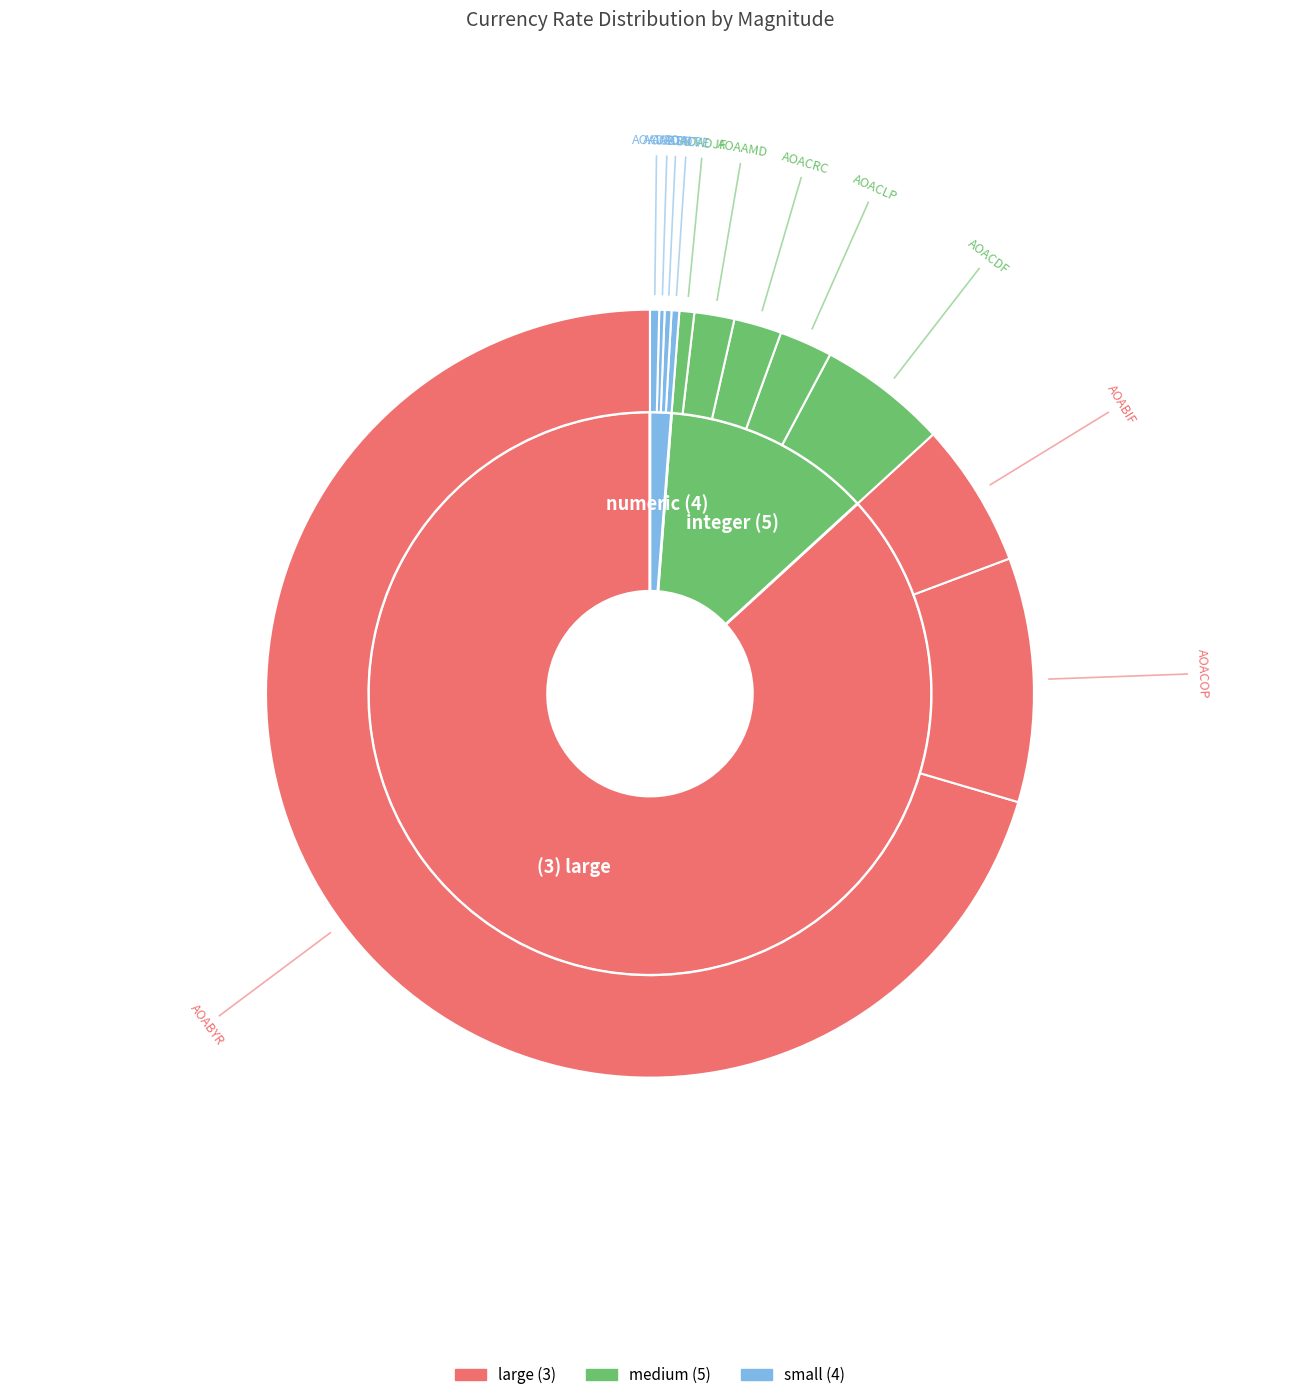

Does AOACOP account for over 50% of the chart?

No